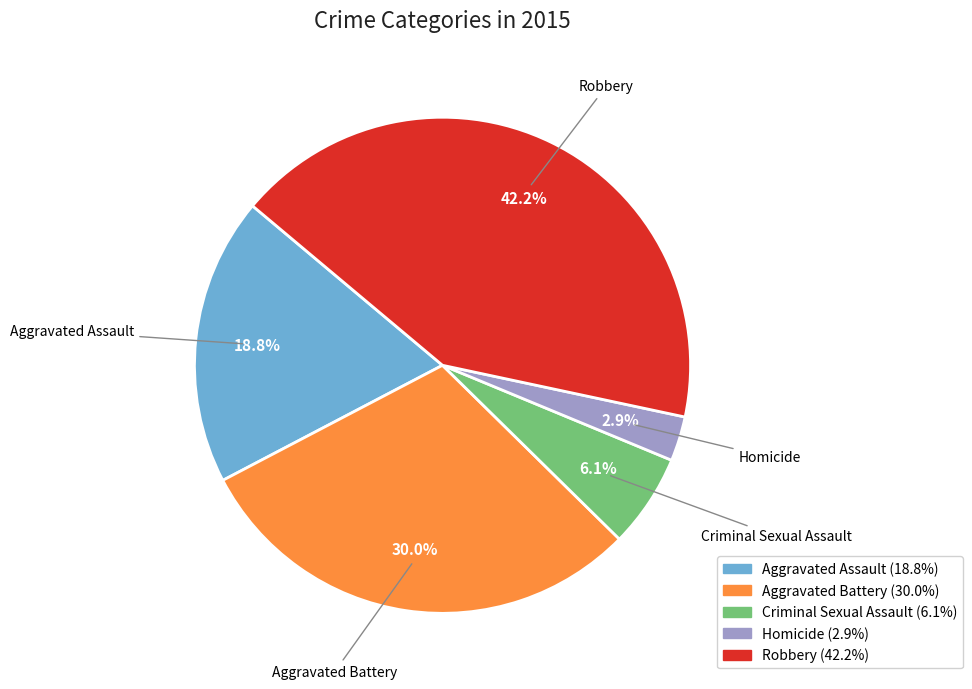

Is the sum of Aggravated Assault and Robbery greater than half?

Yes